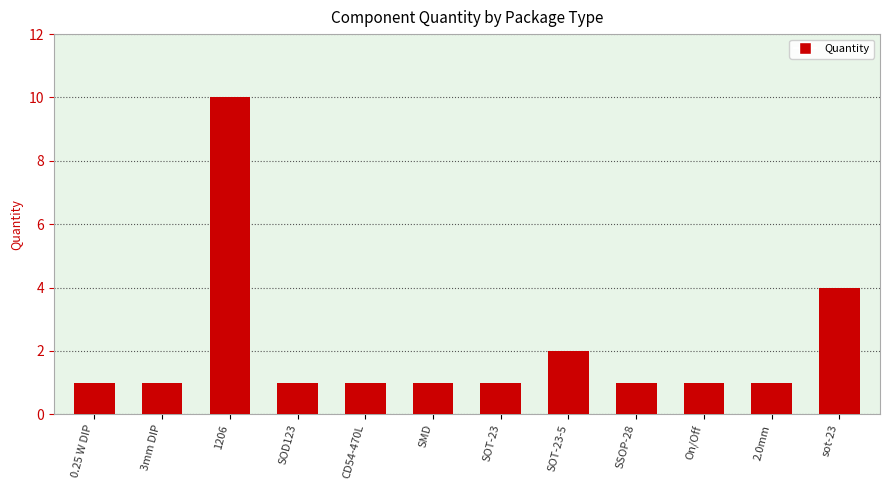

Is it true that the value at On/Off is 1?

True